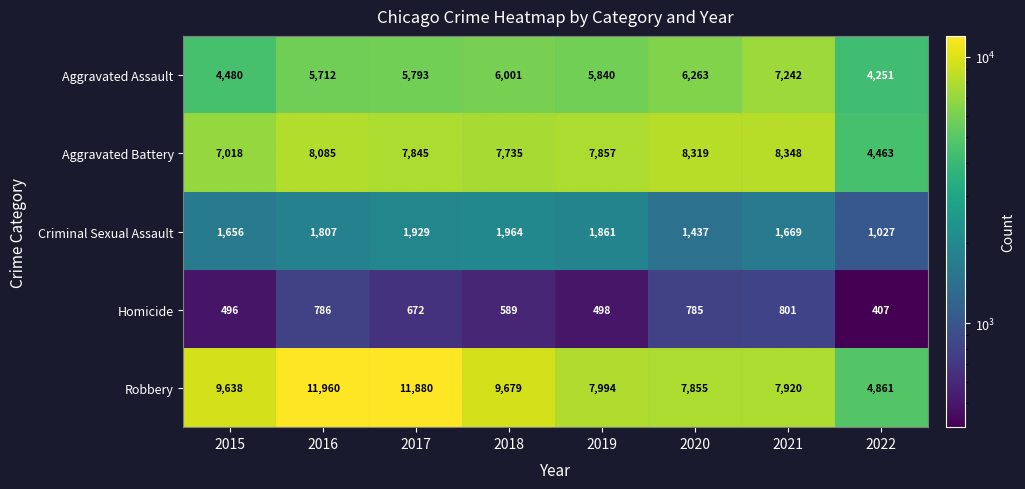

Which series changed the most between 2019 and 2022?

Aggravated Battery